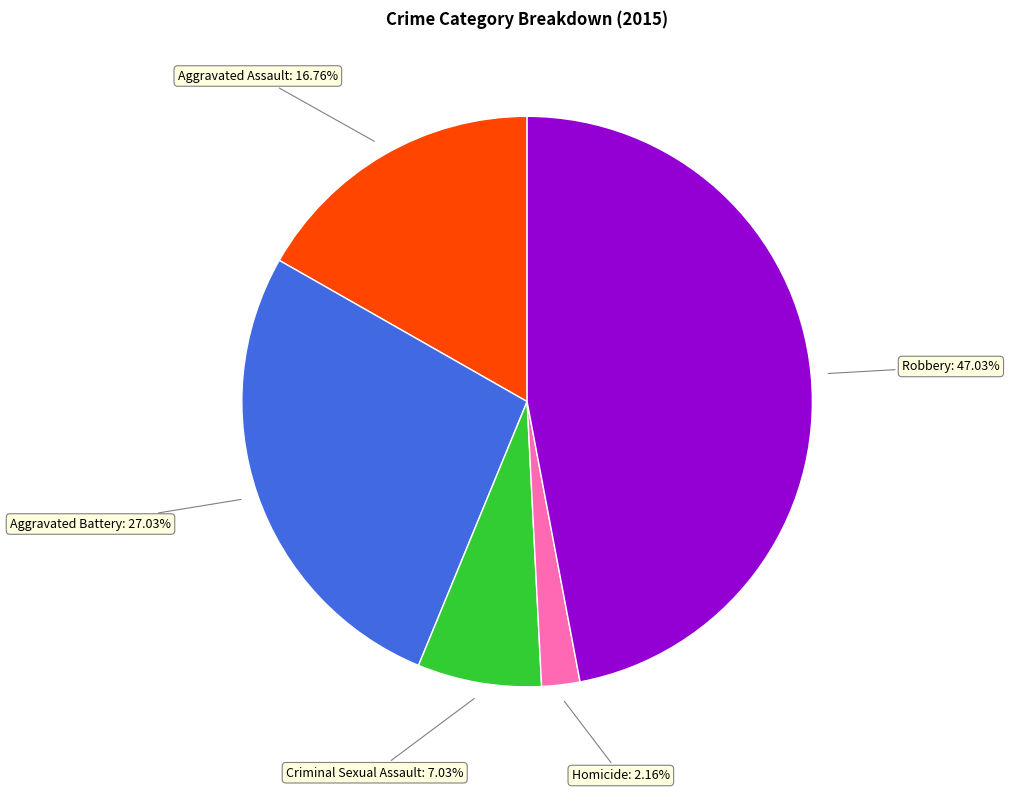

Does Criminal Sexual Assault account for over 50% of the chart?

No